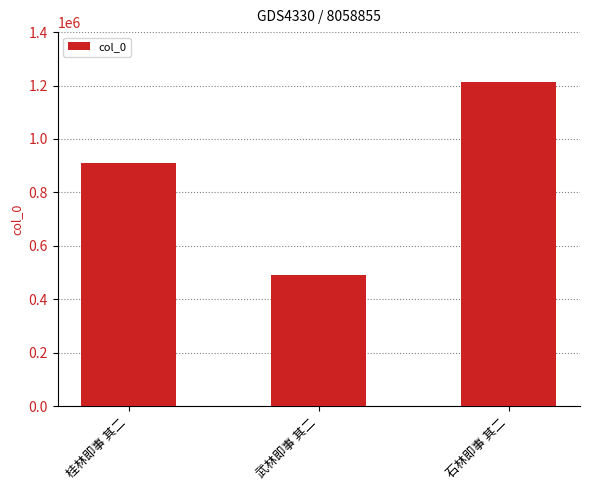

Which has a higher value, 桂林即事 其二 or 石林即事 其二?

石林即事 其二